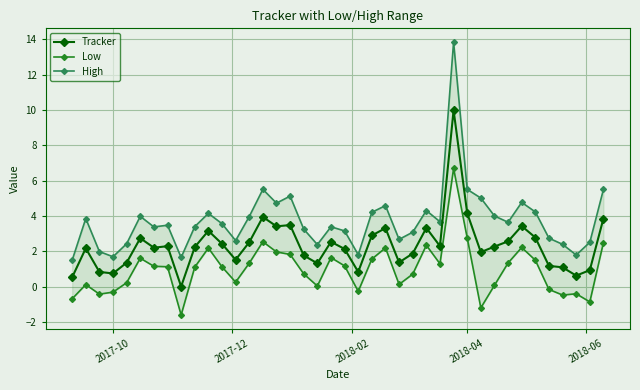

List the series in order of their peak value, lowest first.

Low, Tracker, High